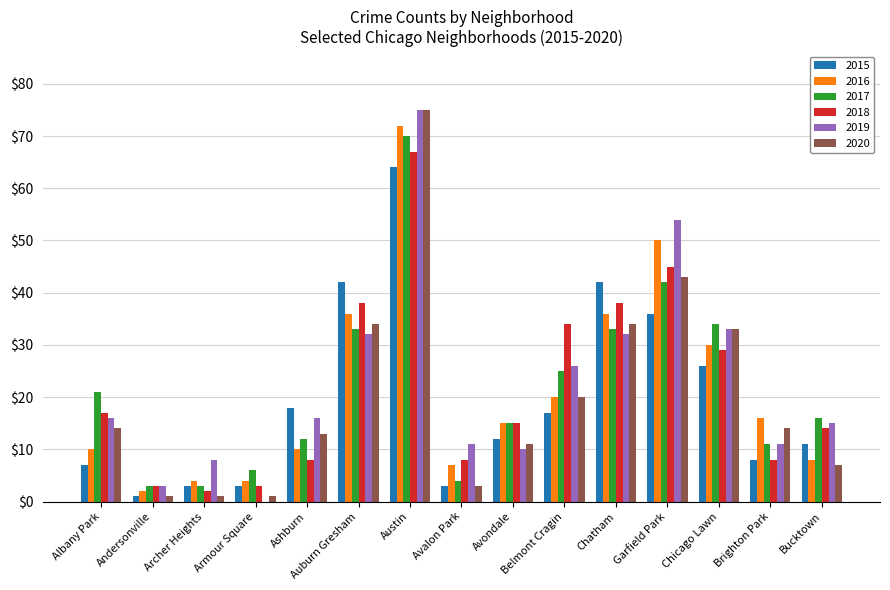

Between Auburn Gresham and Belmont Cragin, which series saw the biggest shift?

2015